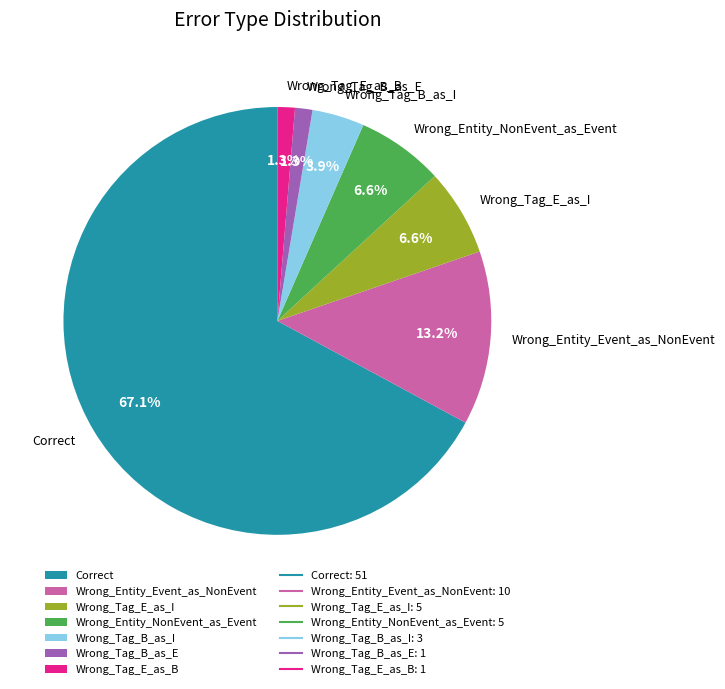

Which category has the biggest portion of the pie?

Correct